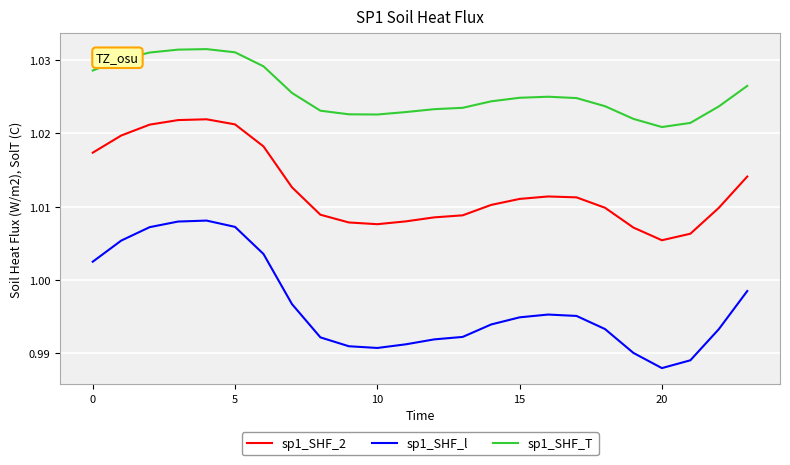

Which series has the largest total across all categories?

sp1_SHF_T